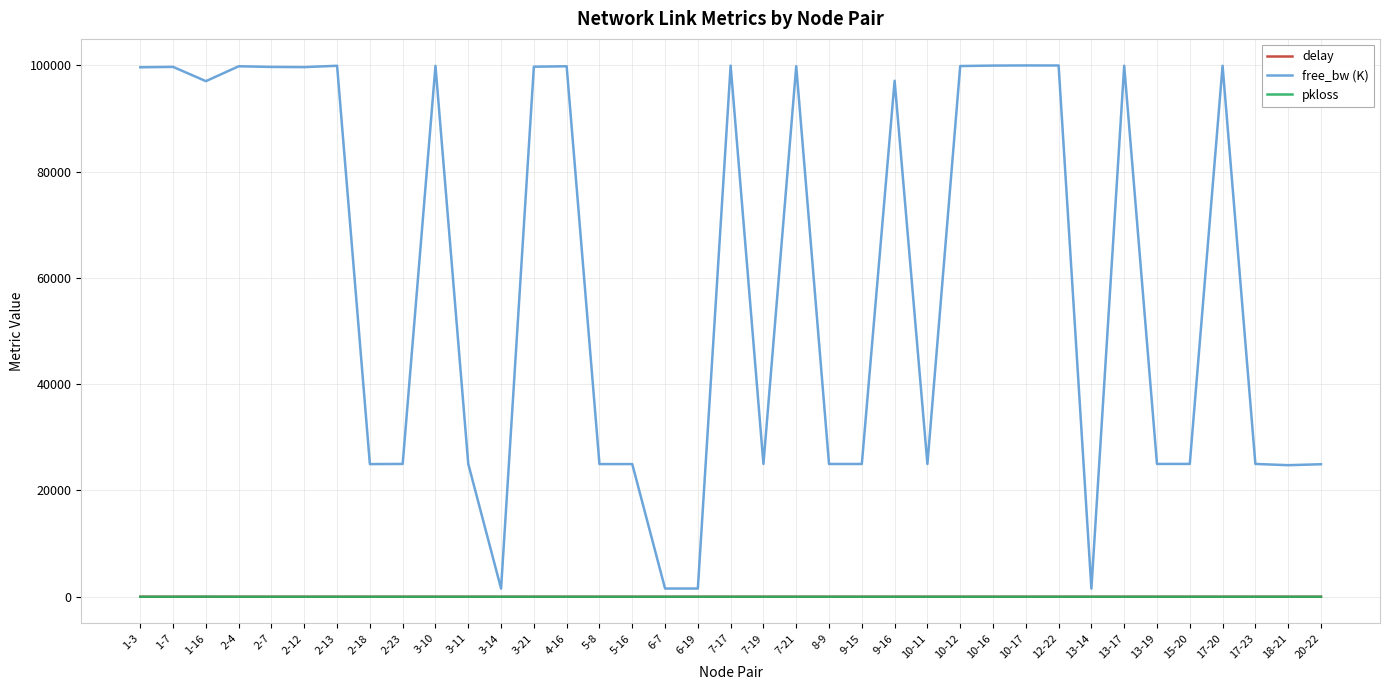

What is the difference between the highest and lowest values at 3-14?

1536.7